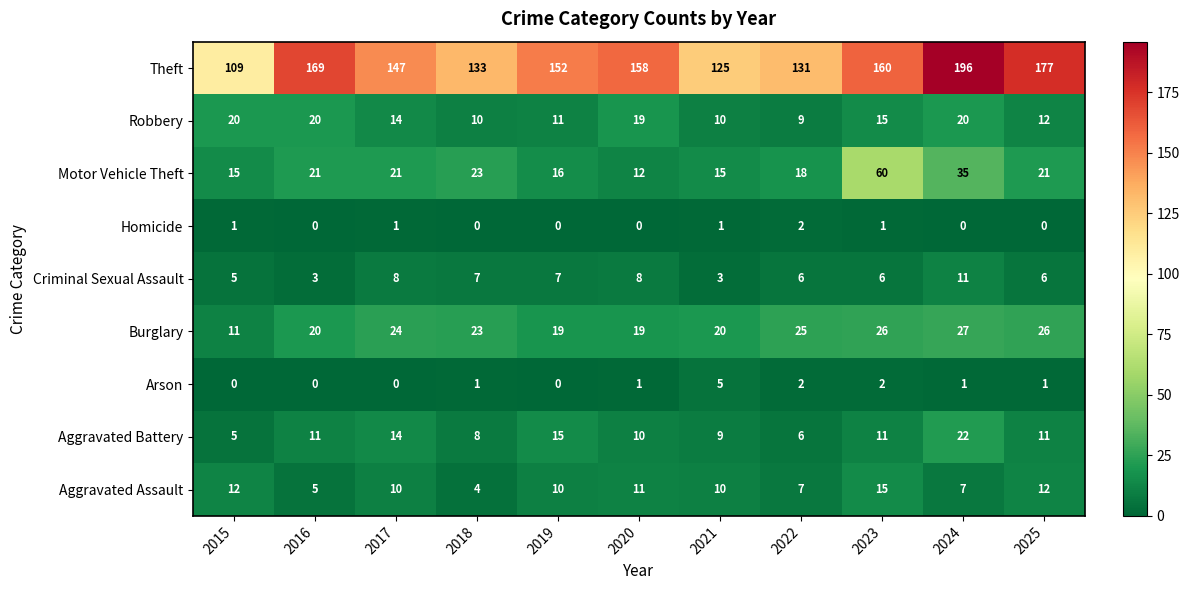

At which category is the sum across all series the highest?

2024